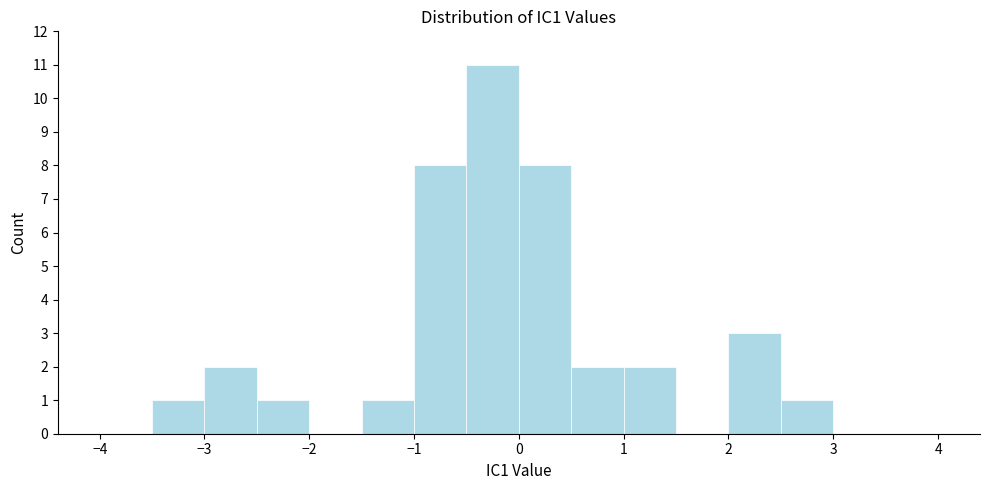

Reading left to right, list every bar in this chart as the range it spans on the x-axis followed by its height. The values are not printed on the chart, so give them approximately, as read against the axis.

-4.0 to -3.5: 0
-3.5 to -3.0: 1
-3.0 to -2.5: 2
-2.5 to -2.0: 1
-2.0 to -1.5: 0
-1.5 to -1.0: 1
-1.0 to -0.5: 8
-0.5 to 0.0: 11
0.0 to 0.5: 8
0.5 to 1.0: 2
1.0 to 1.5: 2
1.5 to 2.0: 0
2.0 to 2.5: 3
2.5 to 3.0: 1
3.0 to 3.5: 0
3.5 to 4.0: 0